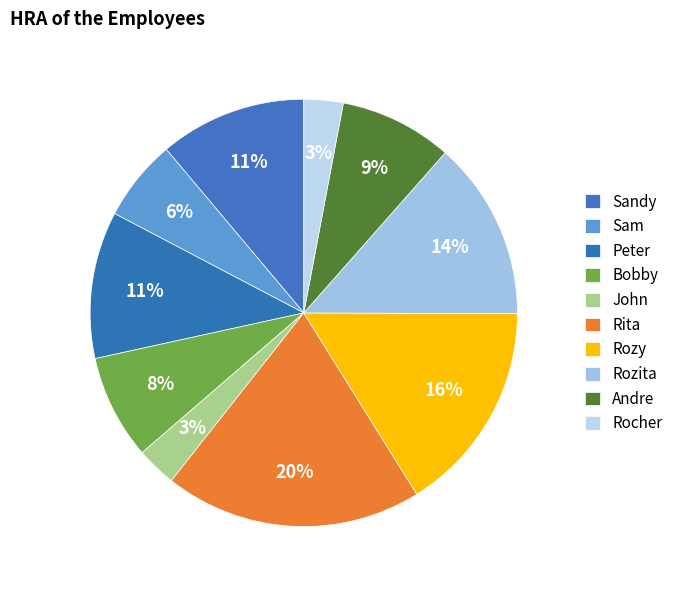

To the nearest percent, what portion does Sam represent?

6%